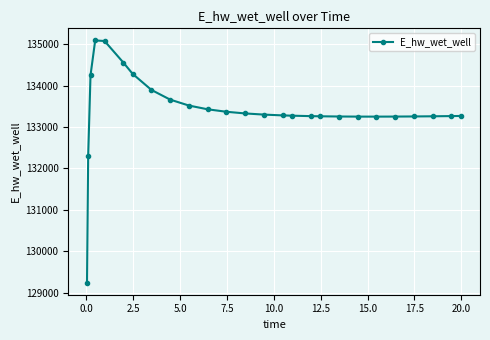

What is the difference between the maximum and minimum values?

5848.2